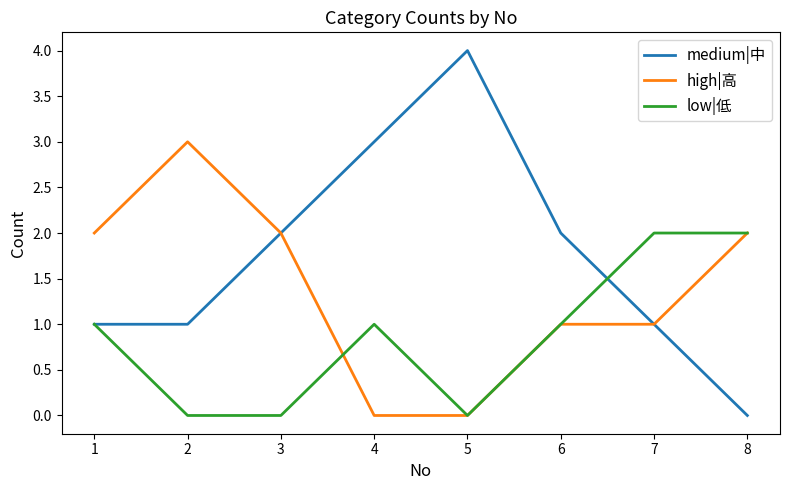

What value does the medium|中 series have at 5?

4